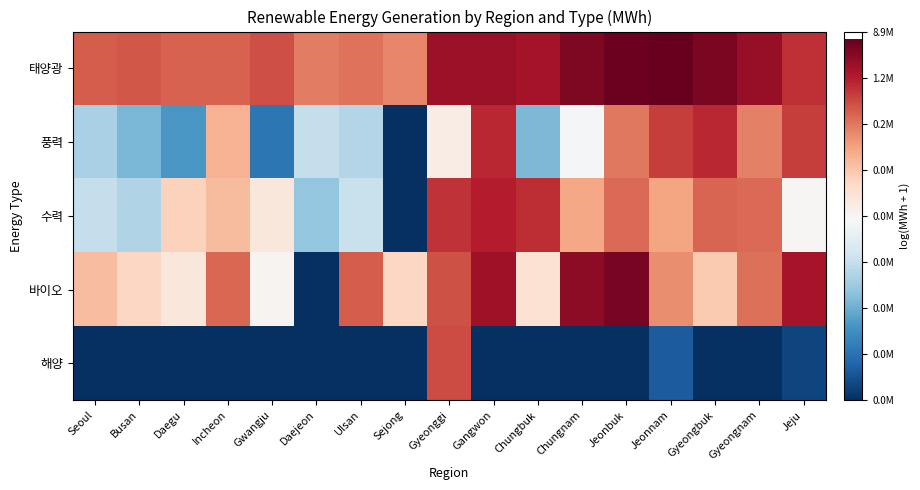

Which series has the largest range (max minus min)?

바이오